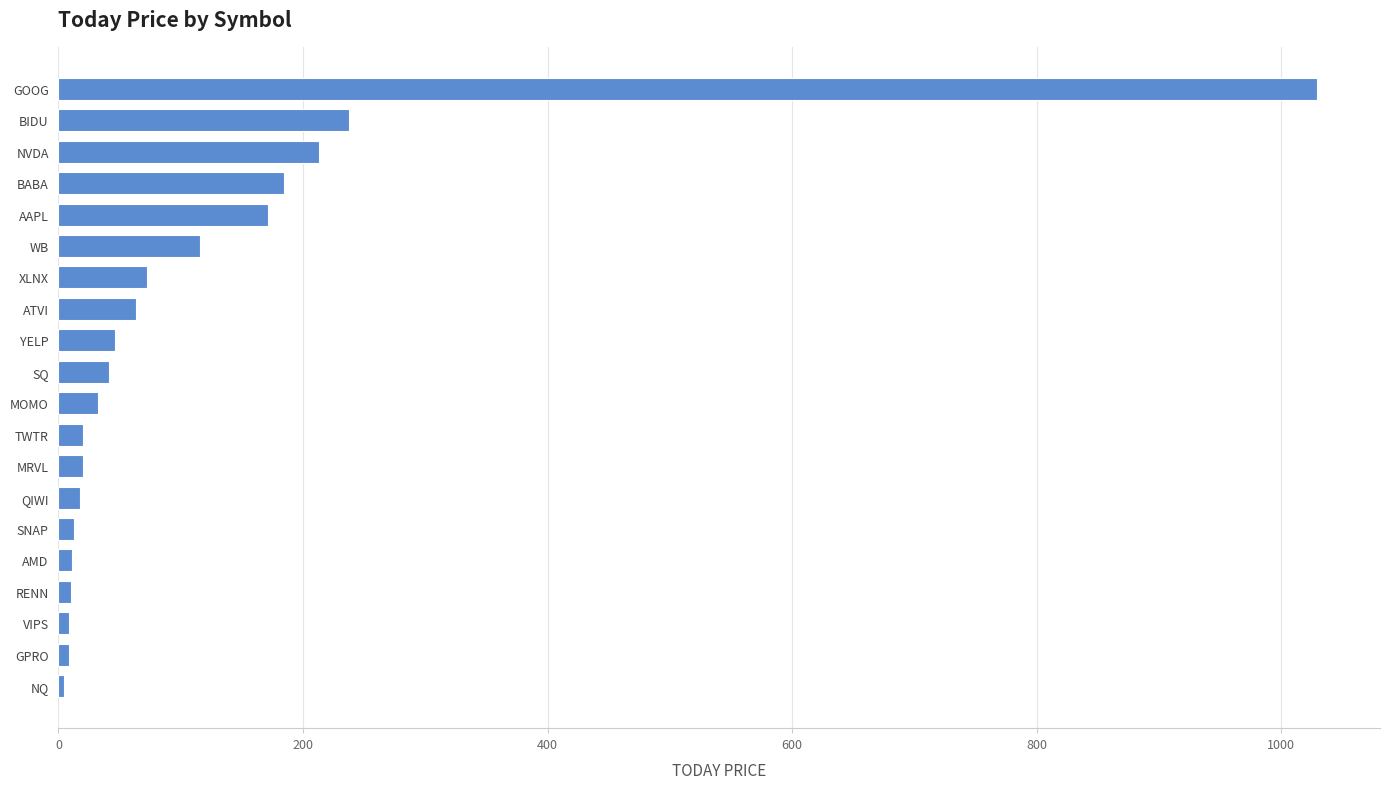

What is the sum of all values?

2318.7